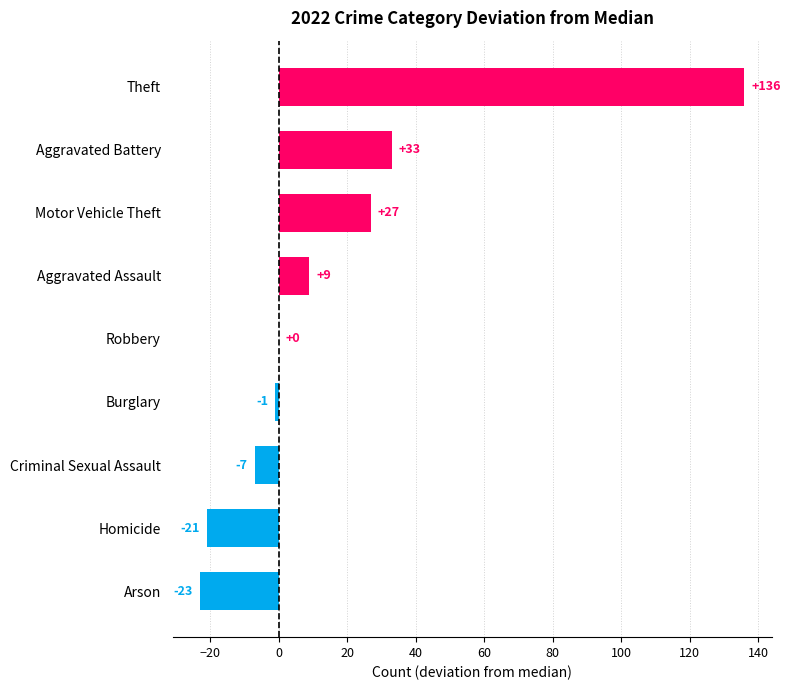

Reading bottom to top, list all the values displayed in this chart.

Arson=-23	Homicide=-21	Criminal Sexual Assault=-7	Burglary=-1	Robbery=0	Aggravated Assault=9	Motor Vehicle Theft=27	Aggravated Battery=33	Theft=136